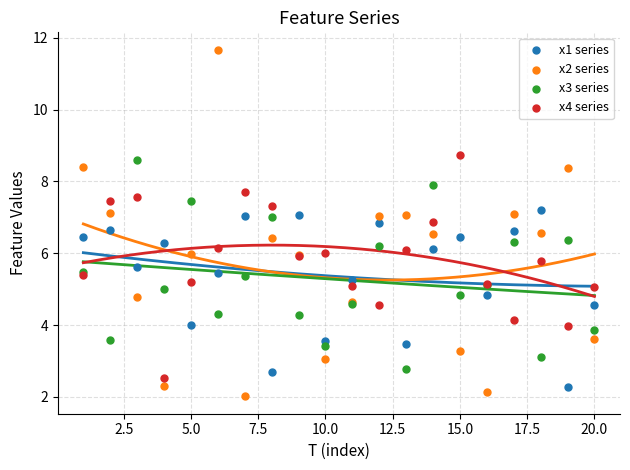

Which series has the widest spread of Y values?

x2 series